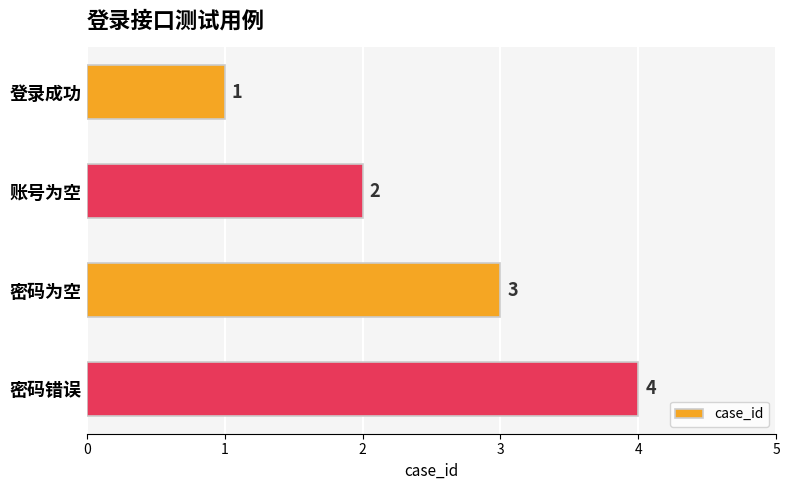

What is the sum of the values at 密码为空 and 账号为空?

5